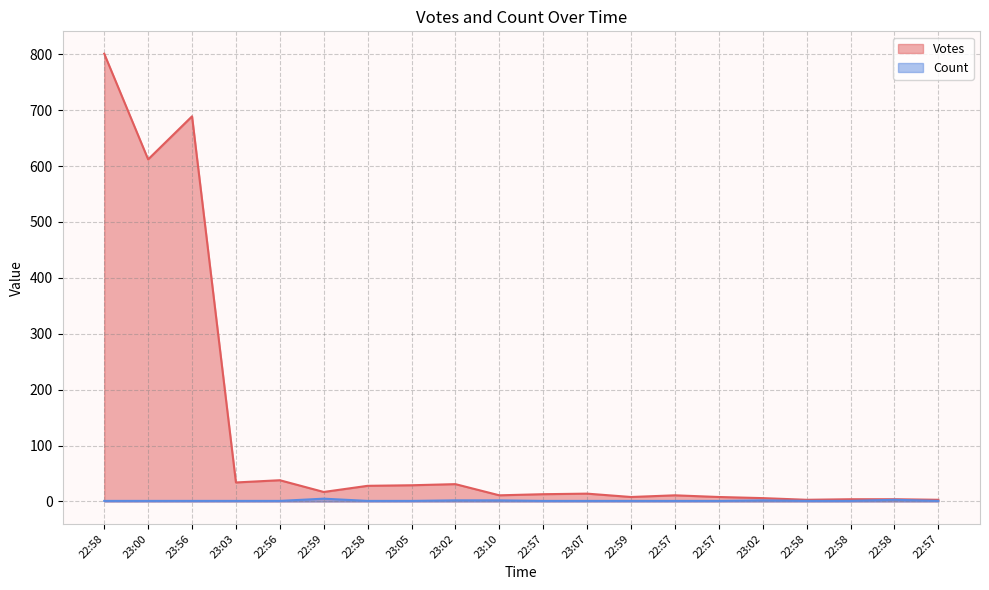

True or false: Votes has a value of 6 at 23:02.

True